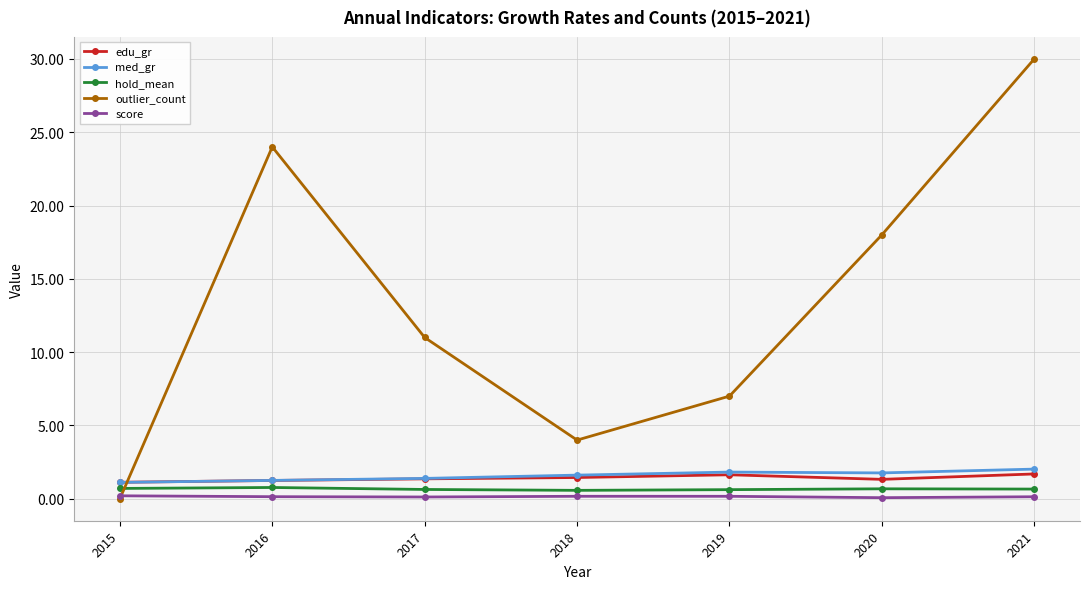

What is the total value across all series at 2017?

14.5